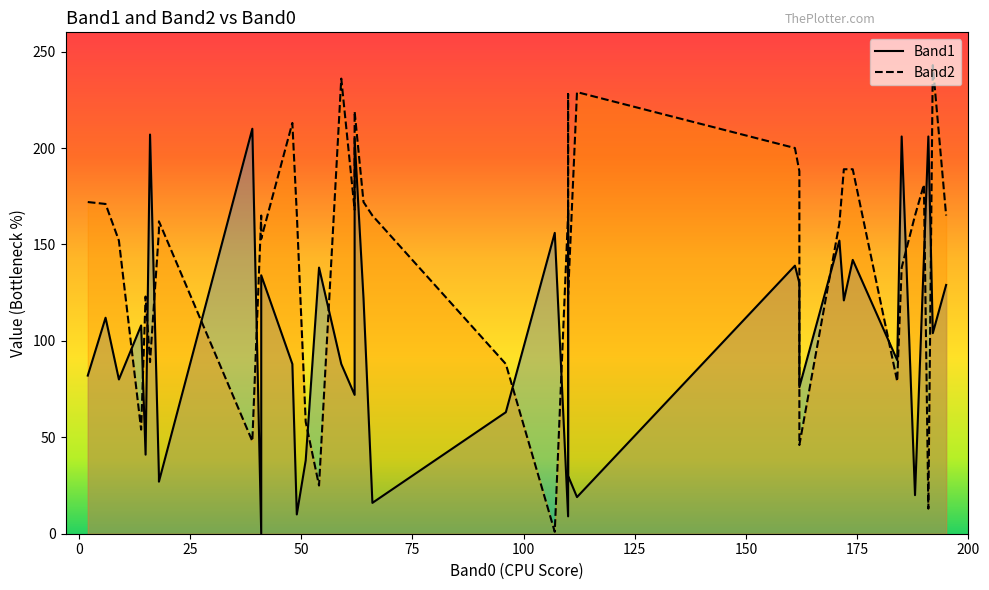

Reading right to left, list all the values displayed in this chart.

Band1: 129	104	206	143	20	206	90	142	121	152	76	130	139	19	30	168	9	156	63	16	122	205	112	72	88	138	38	10	88	134	0	210	27	30	207	41	108	80	112	82
Band2: 165	243	13	181	165	138	79	189	189	161	46	188	200	229	124	228	166	1	88	165	172	219	168	168	236	25	58	166	213	153	165	48	162	157	89	123	54	152	171	172